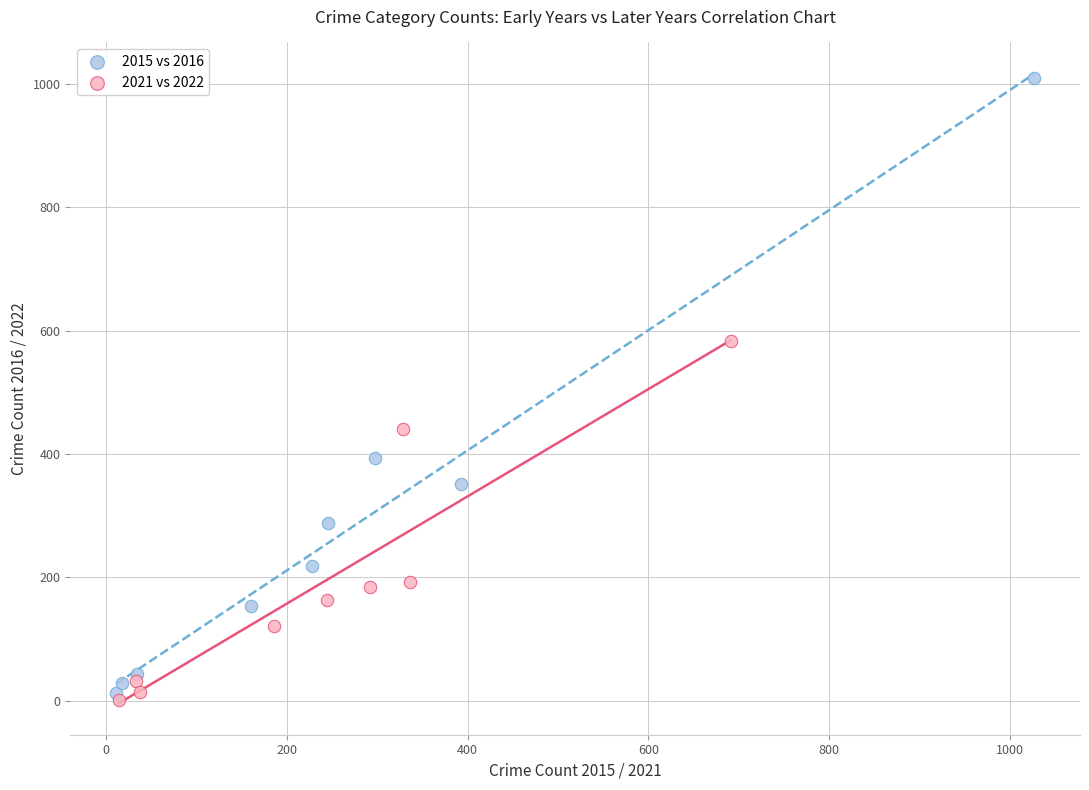

Which series contains the highest Y value?

2015 vs 2016